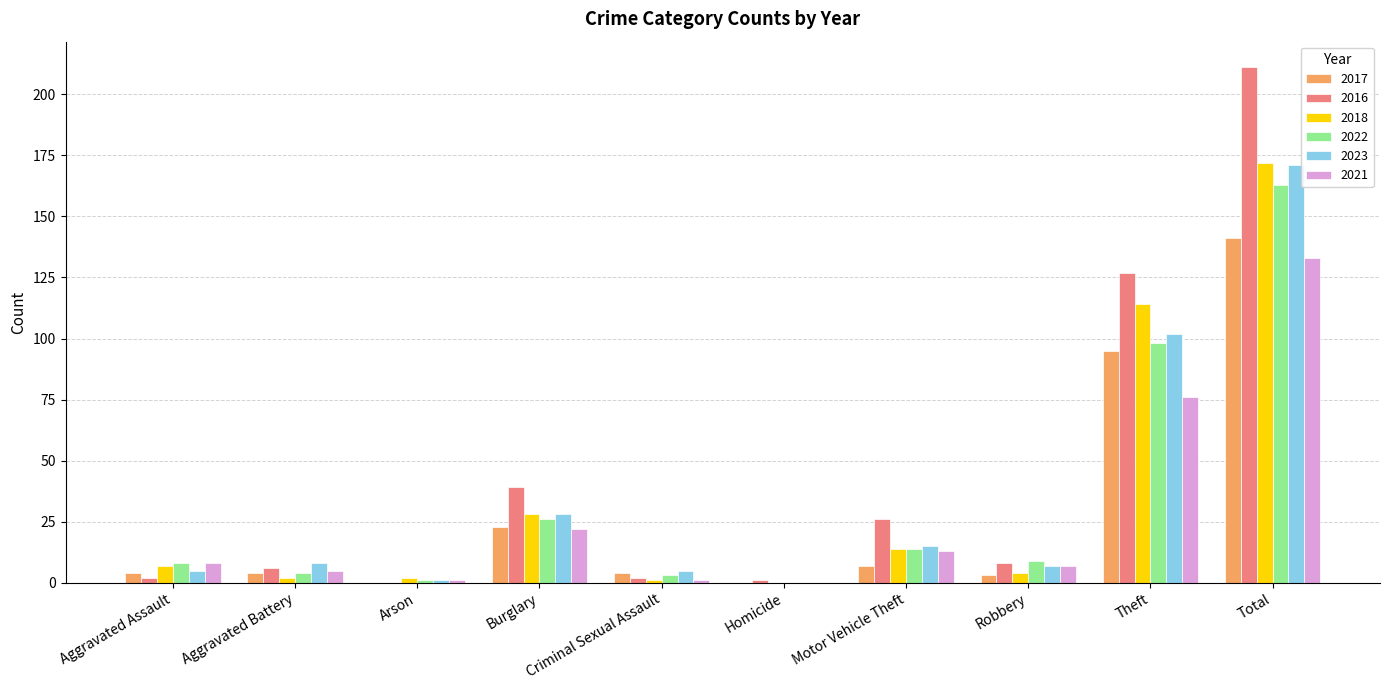

At which category is the sum across all series the highest?

Total